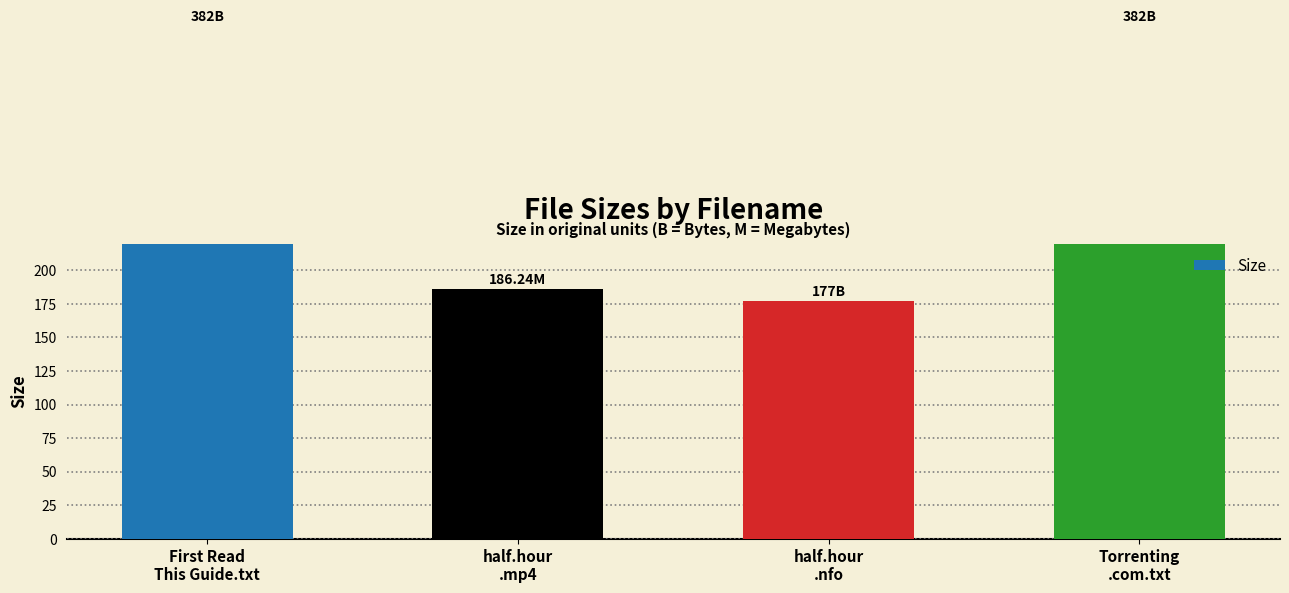

Approximately how many times larger is the value at First Read
This Guide.txt compared to Torrenting
.com.txt?

1.0